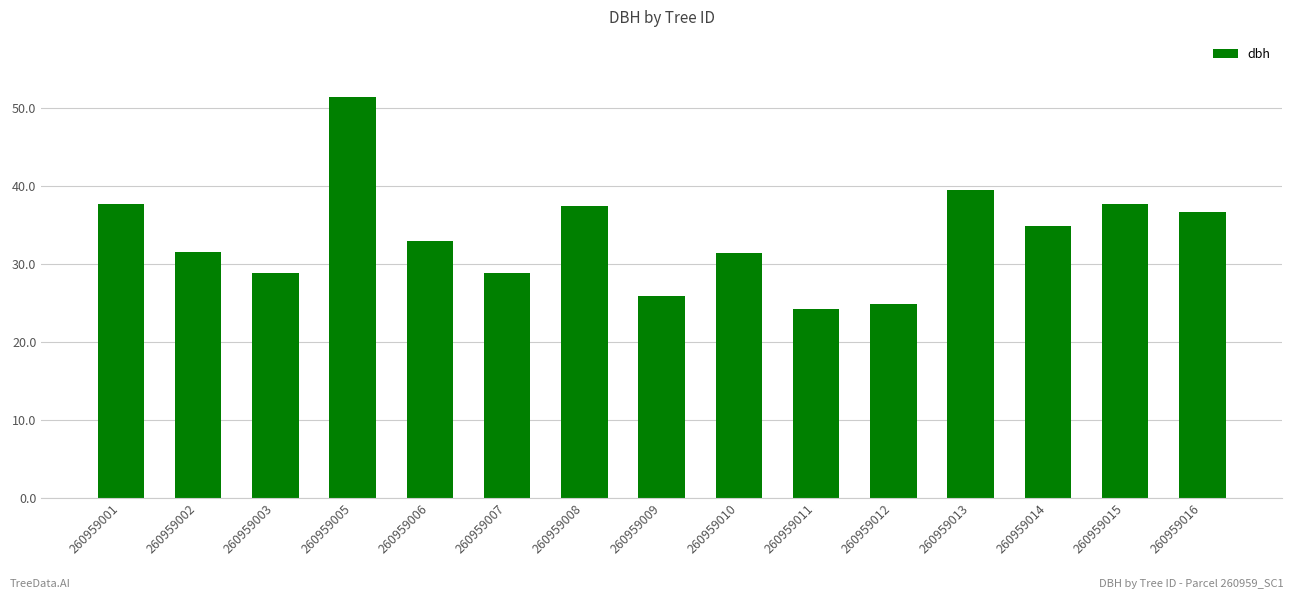

Read the value at 260959014.

34.8